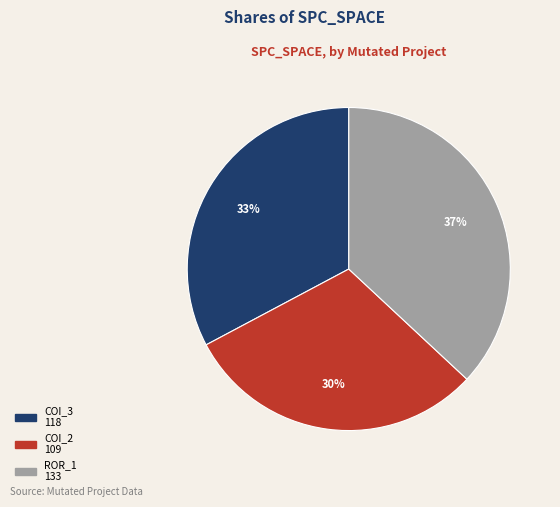

To the nearest percent, what is the difference between the largest and smallest slice percentages?

7%